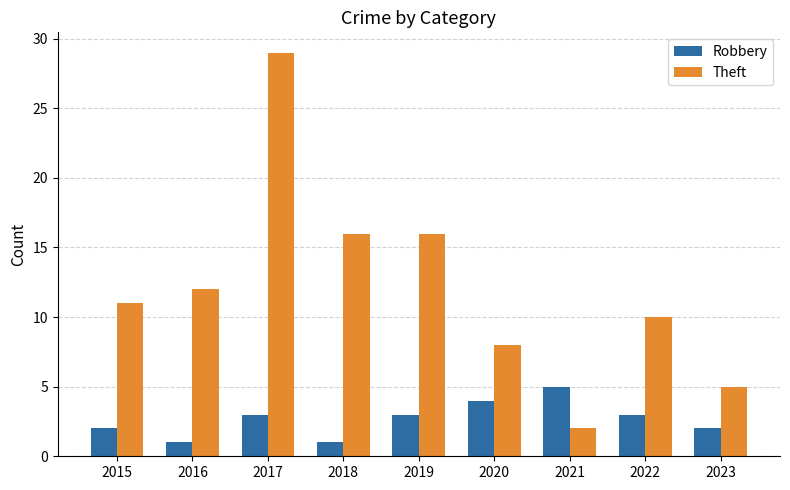

What is the value of the Robbery bar at the 1st from the left?

2